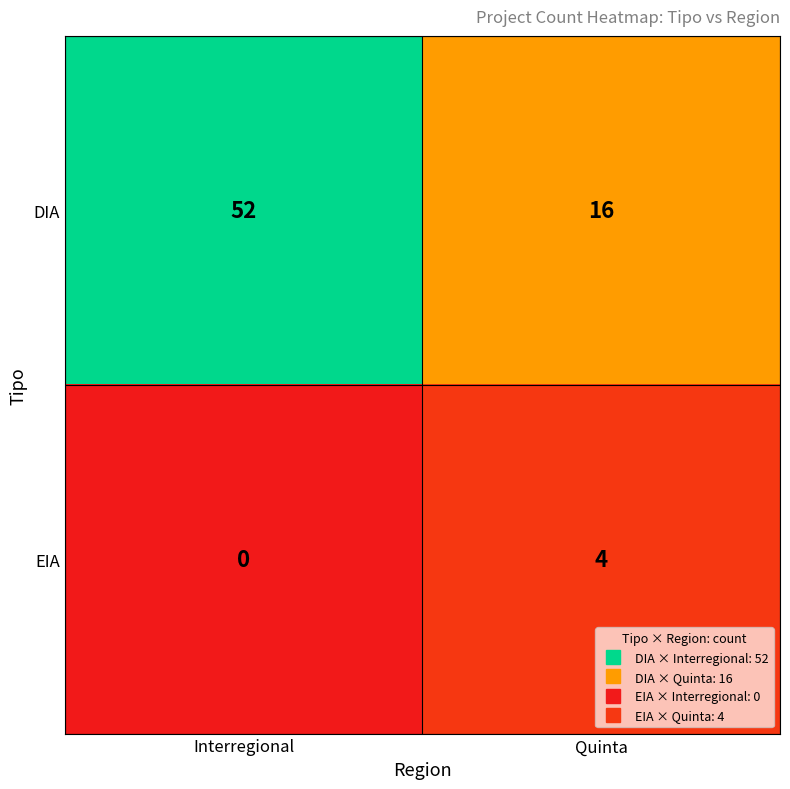

What is the sum of all EIA values?

4